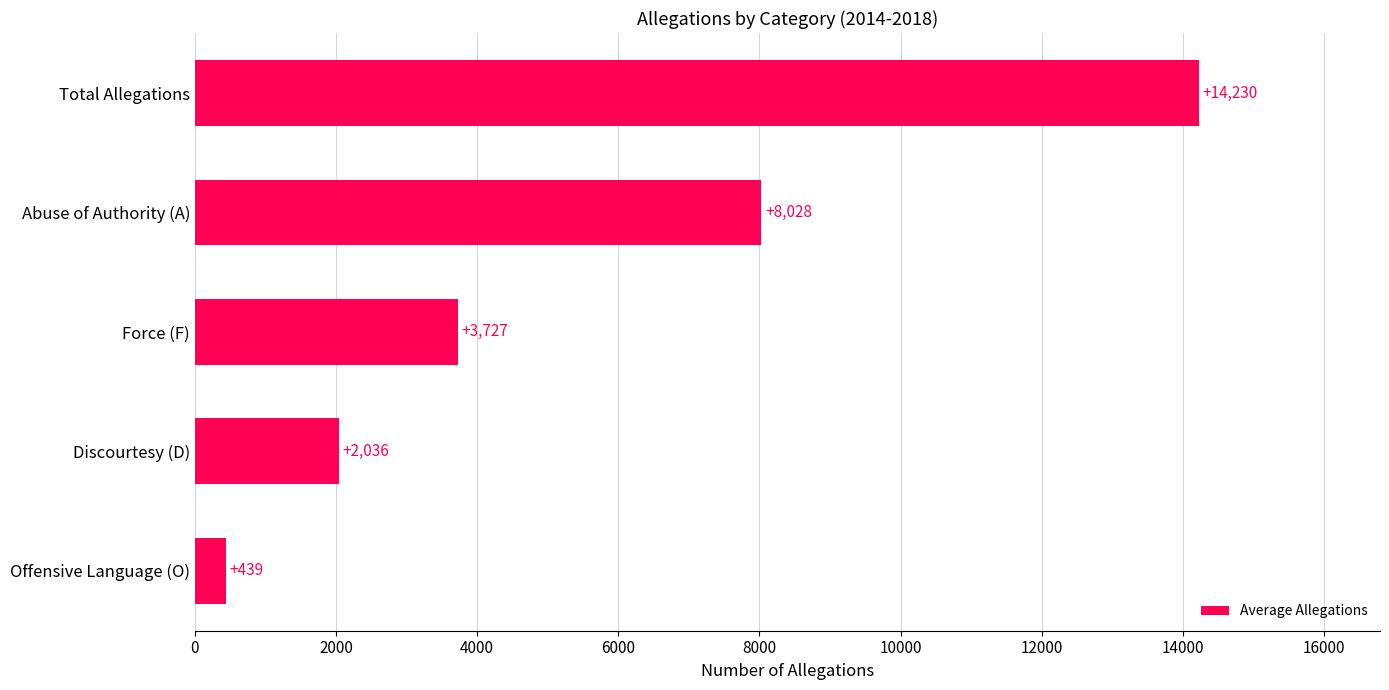

Rank the categories by value from highest to lowest.

Total Allegations, Abuse of Authority (A), Force (F), Discourtesy (D), Offensive Language (O)